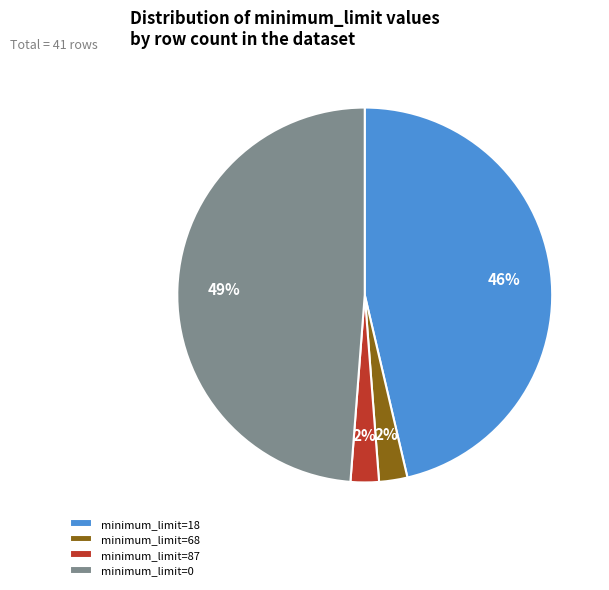

How many slices are in this pie chart?

4